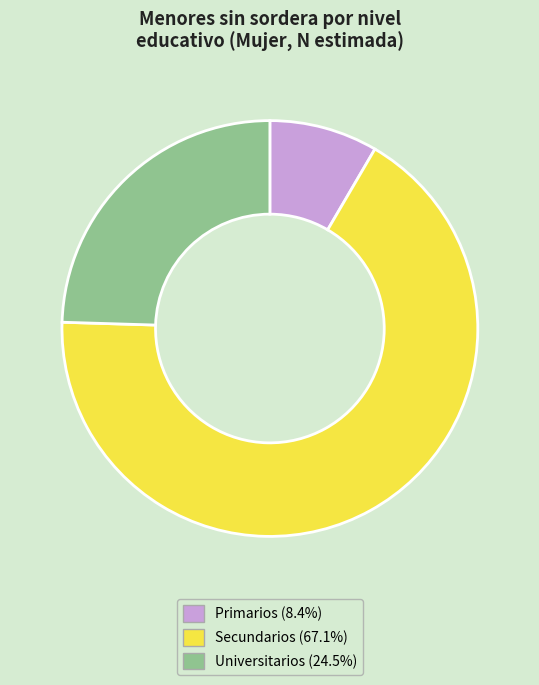

Is there any slice that represents more than half of the pie?

Yes